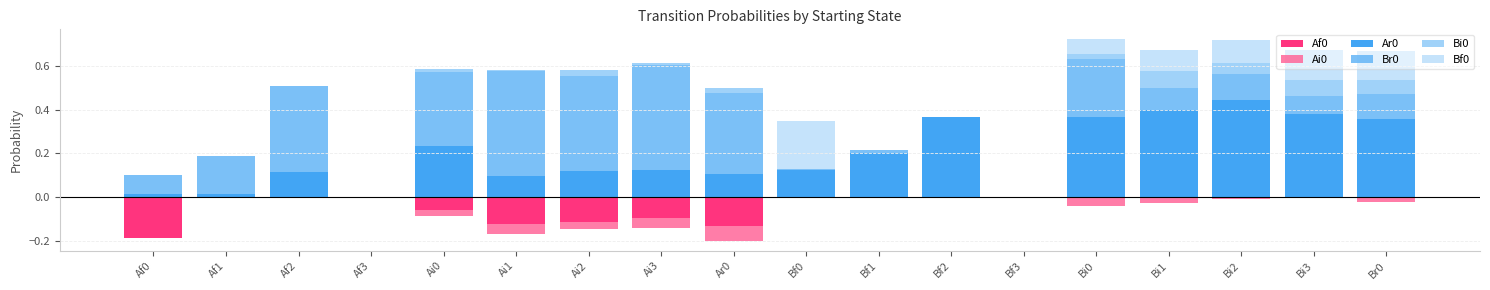

At which label does Bf0 reach its minimum?

Af0